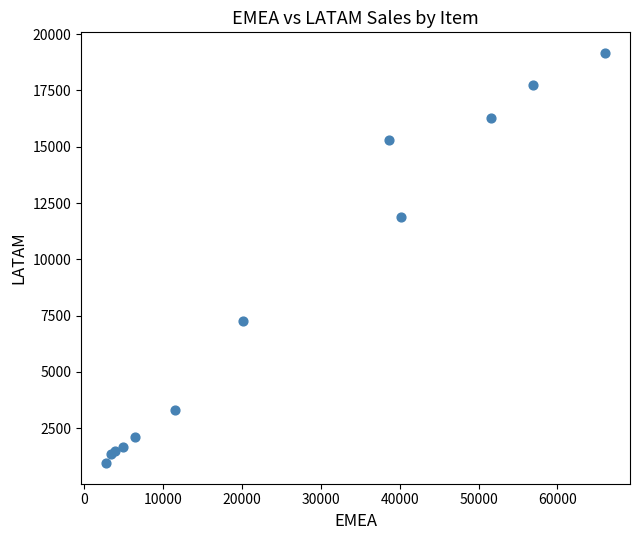

What Y value in the scatter plot is closest to 10057?

11890